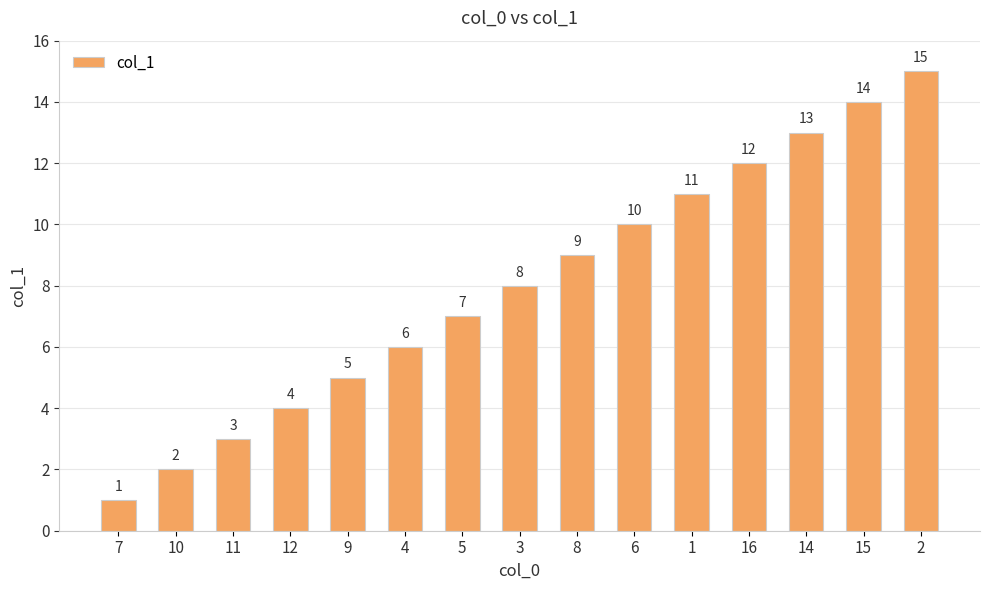

What is the label of the 13th bar from the right?

11